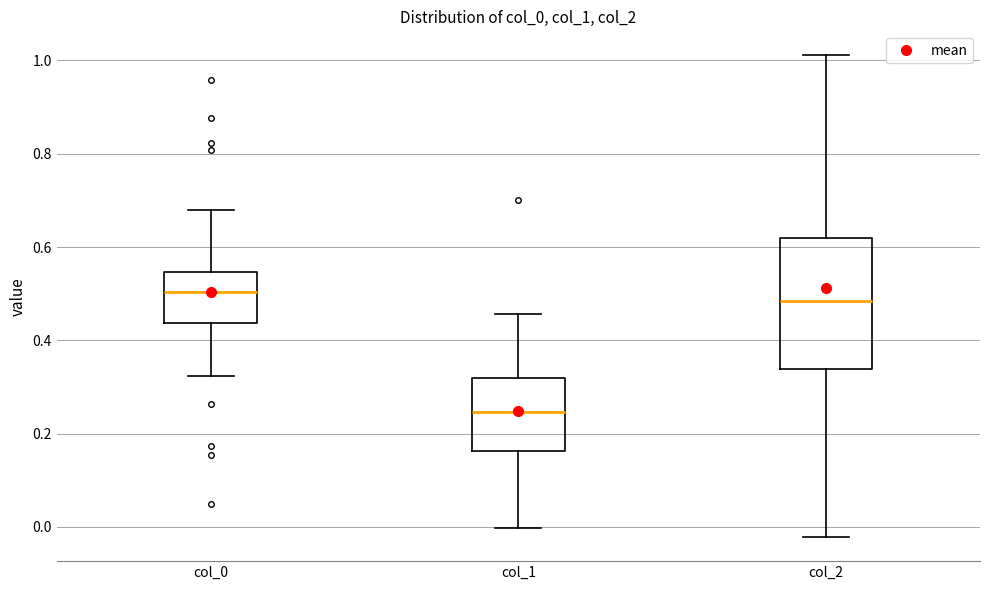

Where does the median line of the box for col_0 sit on the y-axis? The values are not printed on the chart, so give them approximately, as read against the axis.

0.50